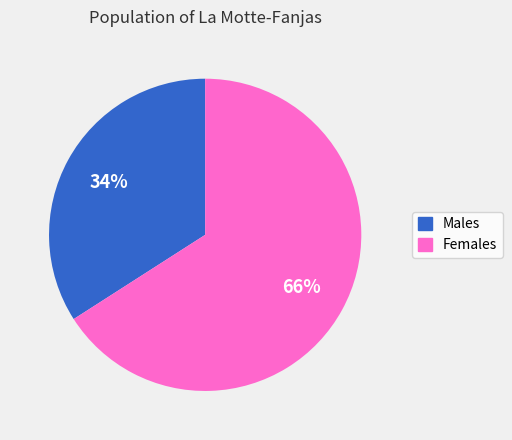

To the nearest percent, what is the difference between the largest and smallest slice percentages?

32%